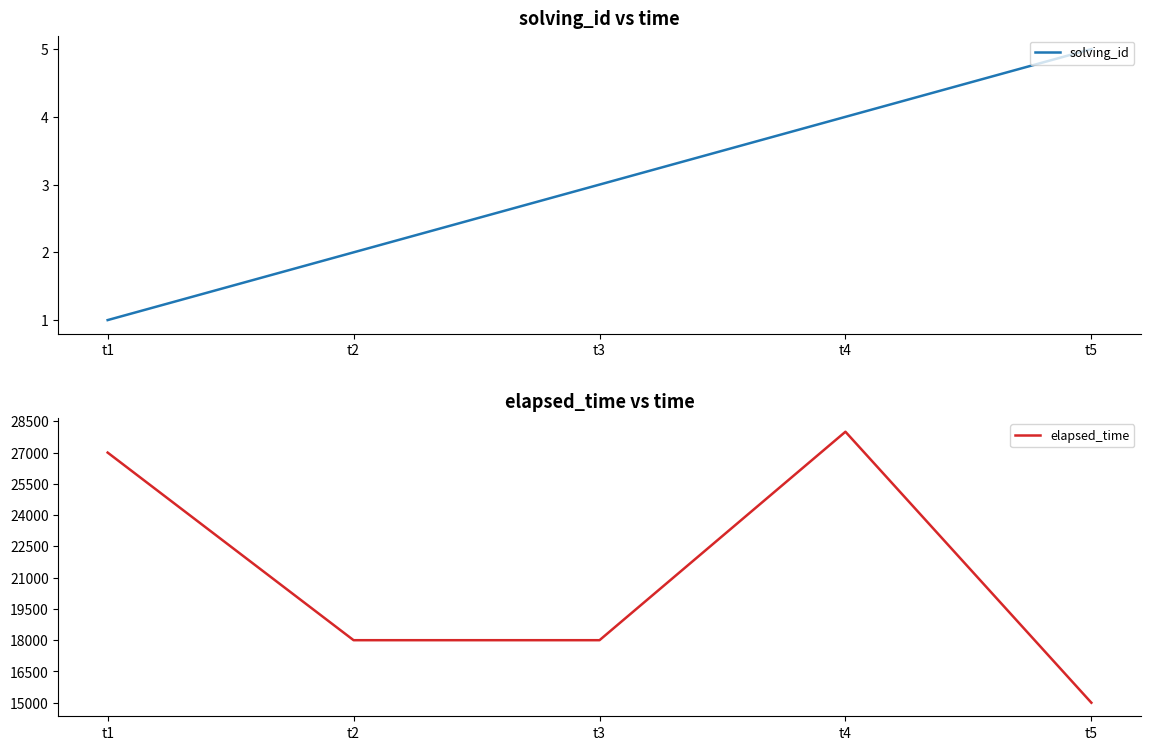

Reading right to left, transcribe all the data shown in this chart.

solving_id: 5	4	3	2	1
elapsed_time: 15000	28000	18000	18000	27000